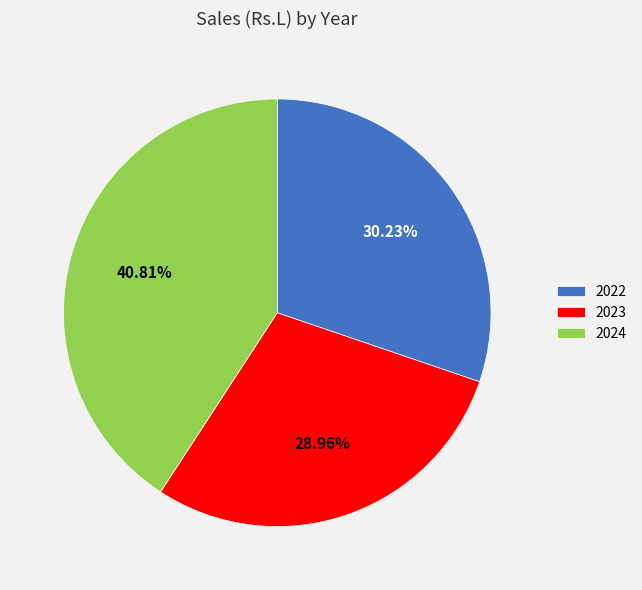

Is 2022 the majority of the pie?

No